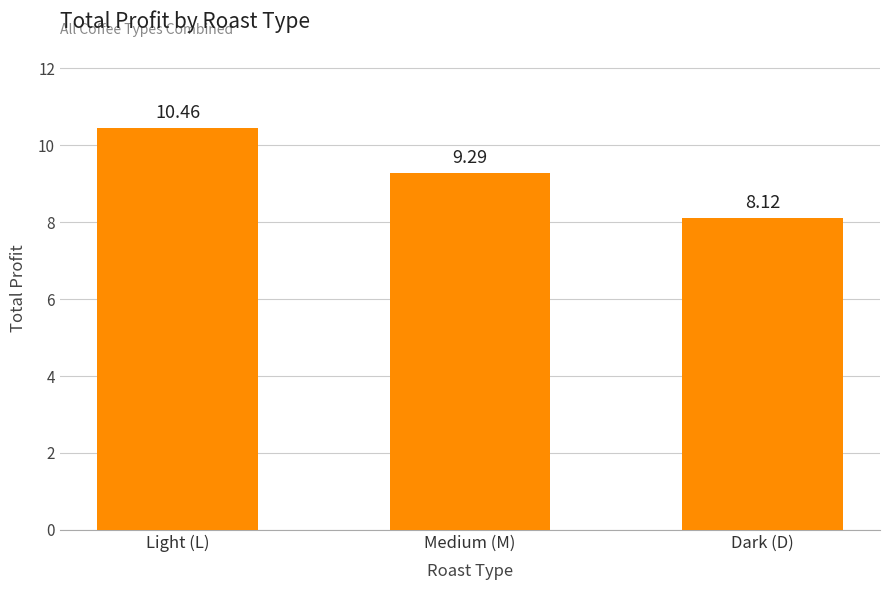

How many data points does each series have?

3